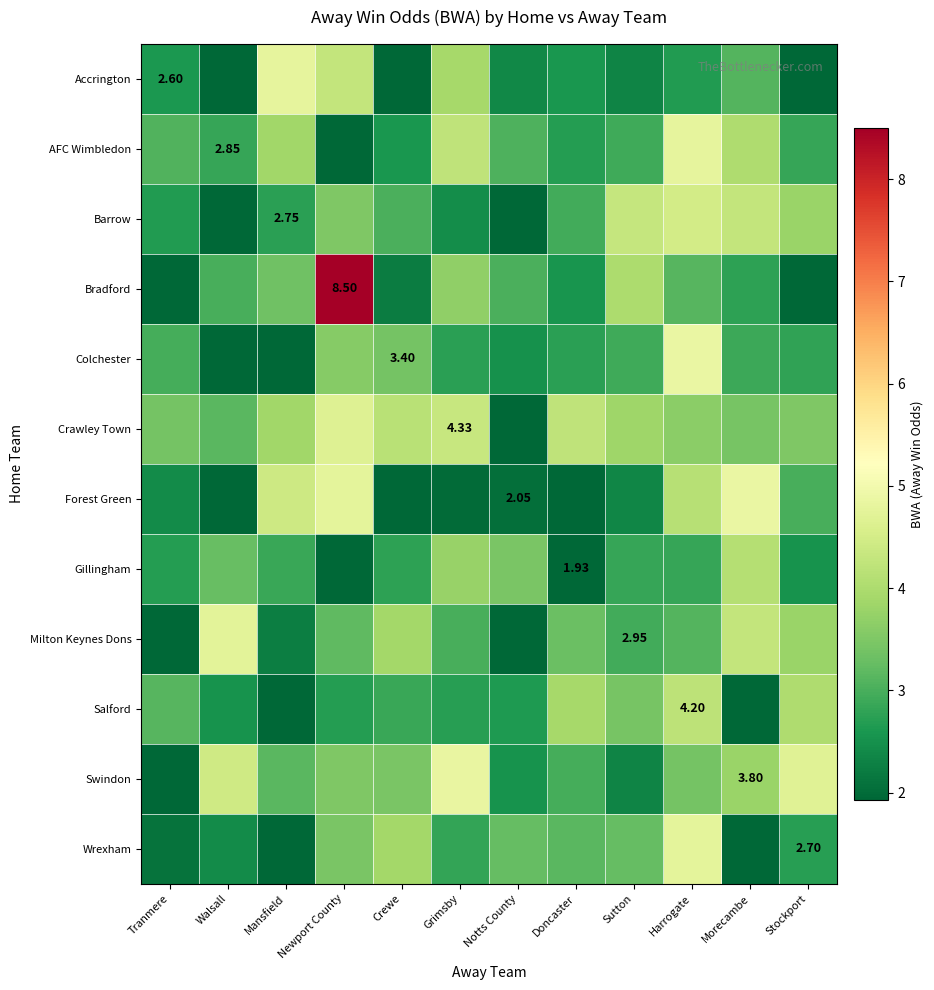

Reading left to right, what are all the values shown in this chart?

row_0: Tranmere=2.6	Walsall=1.9	Mansfield=4.8	Newport County=4.3	Crewe=1.7	Grimsby=3.9	Notts County=2.4	Doncaster=2.6	Sutton=2.3	Harrogate=2.7	Morecambe=3.1	Stockport=1.8
row_1: Tranmere=3.1	Walsall=2.9	Mansfield=3.9	Newport County=1.9	Crewe=2.6	Grimsby=4.2	Notts County=3.0	Doncaster=2.7	Sutton=2.9	Harrogate=4.8	Morecambe=4.0	Stockport=2.8
row_2: Tranmere=2.7	Walsall=1.9	Mansfield=2.8	Newport County=3.5	Crewe=3.0	Grimsby=2.5	Notts County=1.6	Doncaster=2.9	Sutton=4.3	Harrogate=4.5	Morecambe=4.3	Stockport=3.8
row_3: Tranmere=1.9	Walsall=3.0	Mansfield=3.4	Newport County=8.5	Crewe=2.2	Grimsby=3.7	Notts County=3.0	Doncaster=2.6	Sutton=4.0	Harrogate=3.1	Morecambe=2.8	Stockport=1.9
row_4: Tranmere=3.0	Walsall=1.7	Mansfield=1.6	Newport County=3.6	Crewe=3.4	Grimsby=2.7	Notts County=2.5	Doncaster=2.7	Sutton=2.9	Harrogate=4.9	Morecambe=2.9	Stockport=2.8
row_5: Tranmere=3.4	Walsall=3.2	Mansfield=3.9	Newport County=4.7	Crewe=4.1	Grimsby=4.3	Notts County=1.9	Doncaster=4.2	Sutton=3.8	Harrogate=3.6	Morecambe=3.4	Stockport=3.5
row_6: Tranmere=2.4	Walsall=1.7	Mansfield=4.4	Newport County=4.8	Crewe=1.6	Grimsby=2.0	Notts County=2.0	Doncaster=1.8	Sutton=2.3	Harrogate=4.1	Morecambe=4.9	Stockport=3.0
row_7: Tranmere=2.7	Walsall=3.3	Mansfield=2.9	Newport County=1.8	Crewe=2.8	Grimsby=3.8	Notts County=3.5	Doncaster=1.9	Sutton=2.8	Harrogate=2.8	Morecambe=4.1	Stockport=2.5
row_8: Tranmere=1.7	Walsall=4.7	Mansfield=2.3	Newport County=3.2	Crewe=3.9	Grimsby=3.0	Notts County=1.8	Doncaster=3.3	Sutton=3.0	Harrogate=3.1	Morecambe=4.3	Stockport=3.8
row_9: Tranmere=3.1	Walsall=2.5	Mansfield=1.6	Newport County=2.7	Crewe=2.9	Grimsby=2.7	Notts County=2.6	Doncaster=3.9	Sutton=3.4	Harrogate=4.2	Morecambe=1.6	Stockport=4.0
row_10: Tranmere=1.7	Walsall=4.4	Mansfield=3.2	Newport County=3.5	Crewe=3.5	Grimsby=4.8	Notts County=2.5	Doncaster=3.0	Sutton=2.3	Harrogate=3.4	Morecambe=3.8	Stockport=4.7
row_11: Tranmere=2.1	Walsall=2.4	Mansfield=1.6	Newport County=3.5	Crewe=3.9	Grimsby=2.8	Notts County=3.2	Doncaster=3.1	Sutton=3.3	Harrogate=4.8	Morecambe=1.6	Stockport=2.7